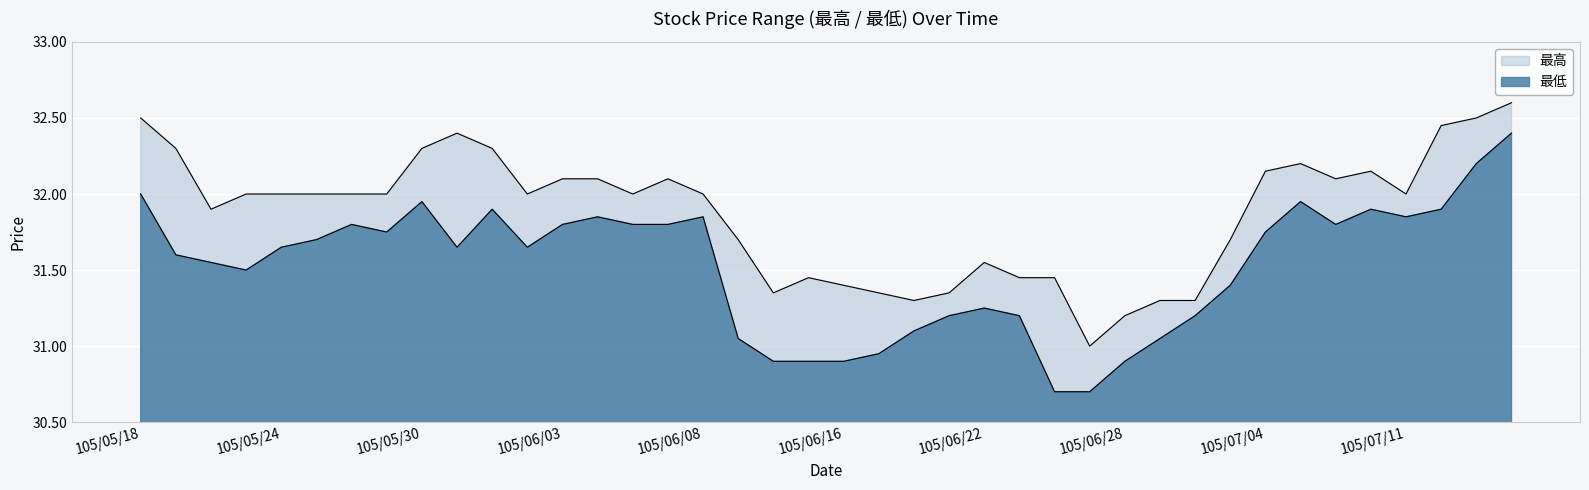

Read the 最低 value at 105/05/27.

31.8